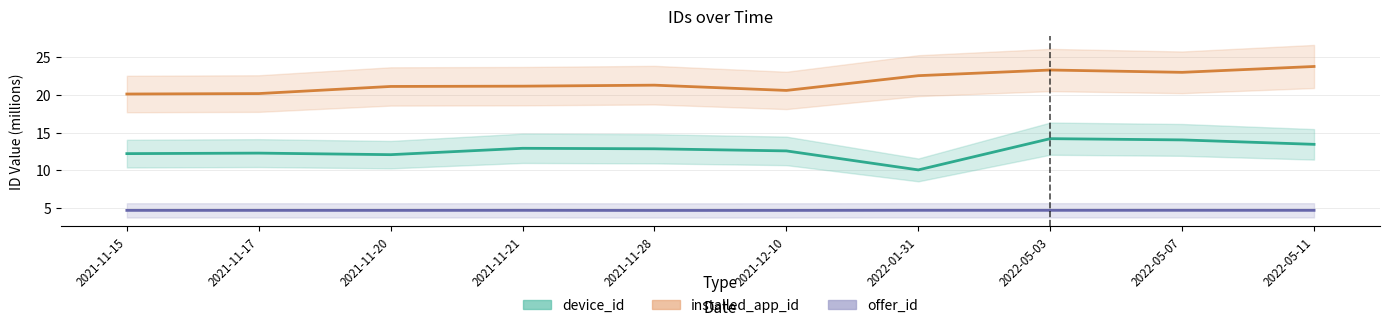

What is the lowest value of the device_id series?

10.1